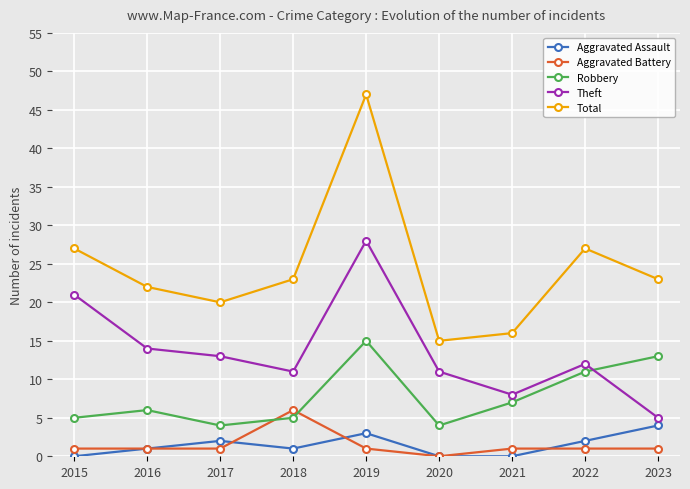

Which series has the largest total across all categories?

Total